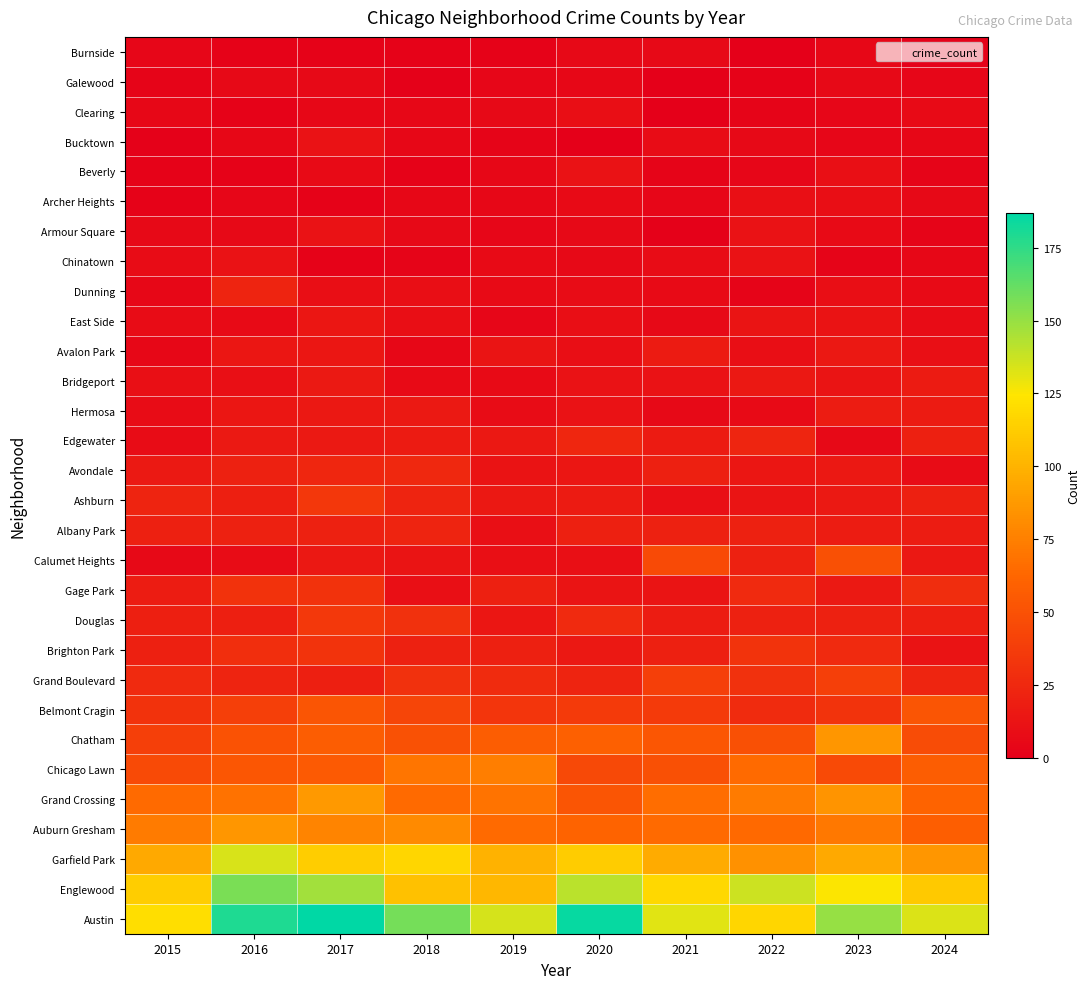

Reading left to right, extract all data points from this chart.

Burnside: 2015=4	2016=2	2017=2	2018=2	2019=2	2020=6	2021=6	2022=0	2023=5	2024=1
Galewood: 2015=3	2016=6	2017=6	2018=1	2019=4	2020=5	2021=0	2022=2	2023=6	2024=4
Clearing: 2015=5	2016=2	2017=5	2018=5	2019=6	2020=9	2021=0	2022=3	2023=4	2024=7
Bucktown: 2015=1	2016=5	2017=11	2018=5	2019=3	2020=0	2021=8	2022=6	2023=4	2024=5
Beverly: 2015=2	2016=2	2017=7	2018=2	2019=5	2020=11	2021=3	2022=4	2023=10	2024=3
Archer Heights: 2015=2	2016=4	2017=2	2018=5	2019=5	2020=7	2021=4	2022=10	2023=9	2024=6
Armour Square: 2015=6	2016=6	2017=11	2018=6	2019=4	2020=6	2021=1	2022=11	2023=7	2024=3
Chinatown: 2015=8	2016=11	2017=2	2018=3	2019=7	2020=6	2021=8	2022=11	2023=3	2024=5
Dunning: 2015=5	2016=22	2017=9	2018=9	2019=7	2020=8	2021=7	2022=3	2023=9	2024=7
East Side: 2015=8	2016=7	2017=14	2018=9	2019=4	2020=9	2021=6	2022=13	2023=12	2024=8
Avalon Park: 2015=5	2016=14	2017=14	2018=5	2019=13	2020=9	2021=17	2022=9	2023=15	2024=10
Bridgeport: 2015=10	2016=10	2017=16	2018=7	2019=7	2020=11	2021=11	2022=15	2023=13	2024=17
Hermosa: 2015=8	2016=14	2017=15	2018=16	2019=8	2020=11	2021=6	2022=7	2023=18	2024=17
Edgewater: 2015=8	2016=16	2017=16	2018=17	2019=15	2020=24	2021=17	2022=23	2023=6	2024=20
Avondale: 2015=16	2016=21	2017=24	2018=25	2019=12	2020=14	2021=20	2022=14	2023=15	2024=8
Ashburn: 2015=22	2016=19	2017=34	2018=22	2019=15	2020=17	2021=10	2022=13	2023=16	2024=20
Albany Park: 2015=20	2016=21	2017=21	2018=22	2019=10	2020=20	2021=21	2022=21	2023=18	2024=18
Calumet Heights: 2015=6	2016=8	2017=15	2018=13	2019=10	2020=10	2021=46	2022=21	2023=49	2024=15
Gage Park: 2015=18	2016=31	2017=31	2018=10	2019=20	2020=13	2021=13	2022=26	2023=16	2024=28
Douglas: 2015=19	2016=19	2017=35	2018=30	2019=14	2020=26	2021=18	2022=21	2023=21	2024=19
Brighton Park: 2015=20	2016=29	2017=32	2018=21	2019=20	2020=15	2021=20	2022=32	2023=26	2024=12
Grand Boulevard: 2015=26	2016=22	2017=19	2018=30	2019=27	2020=22	2021=39	2022=30	2023=39	2024=23
Belmont Cragin: 2015=31	2016=39	2017=52	2018=43	2019=33	2020=36	2021=36	2022=27	2023=32	2024=52
Chatham: 2015=39	2016=51	2017=57	2018=50	2019=57	2020=59	2021=53	2022=49	2023=86	2024=47
Chicago Lawn: 2015=46	2016=53	2017=55	2018=70	2019=74	2020=45	2021=49	2022=65	2023=46	2024=57
Grand Crossing: 2015=65	2016=68	2017=87	2018=65	2019=69	2020=52	2021=66	2022=73	2023=85	2024=61
Auburn Gresham: 2015=73	2016=86	2017=77	2018=80	2019=65	2020=61	2021=65	2022=64	2023=71	2024=58
Garfield Park: 2015=95	2016=134	2017=113	2018=117	2019=100	2020=112	2021=96	2022=84	2023=95	2024=86
Englewood: 2015=113	2016=157	2017=147	2018=107	2019=102	2020=141	2021=118	2022=137	2023=125	2024=111
Austin: 2015=121	2016=179	2017=187	2018=158	2019=135	2020=185	2021=132	2022=117	2023=150	2024=133